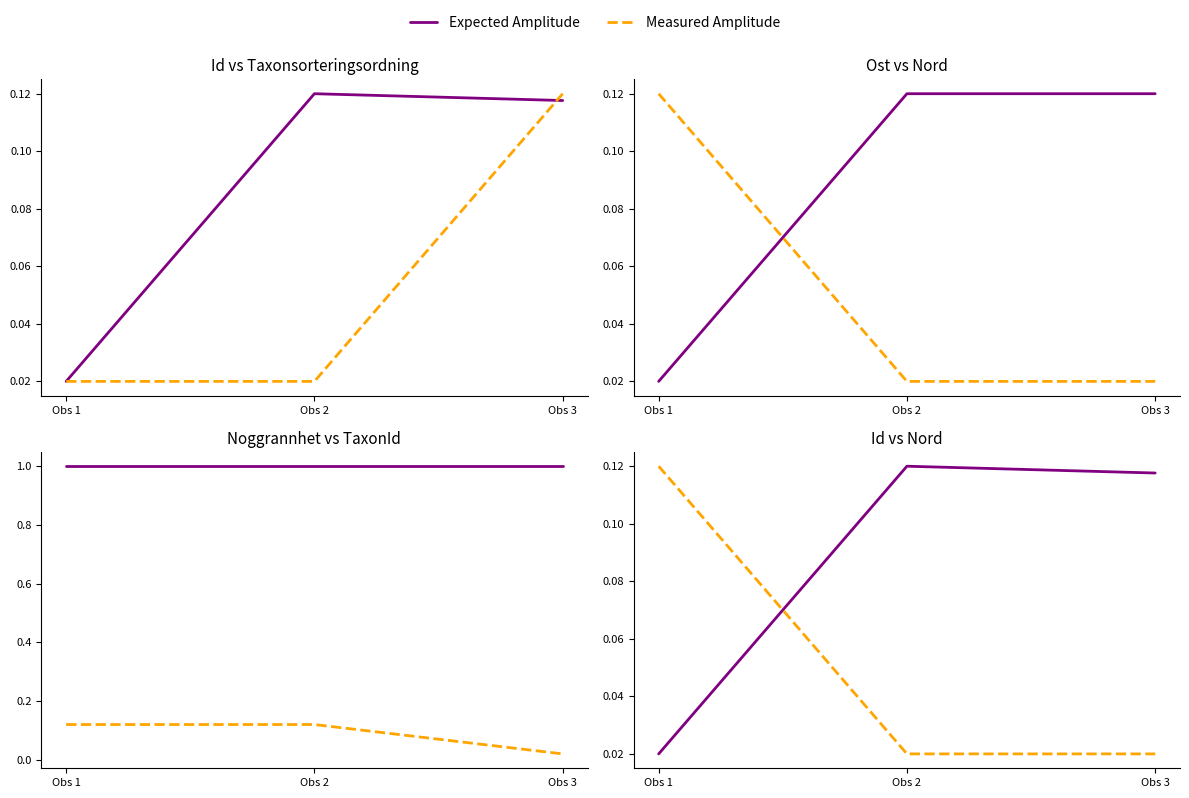

At Obs 1, list the series in order from largest to smallest.

Measured Amplitude, Expected Amplitude